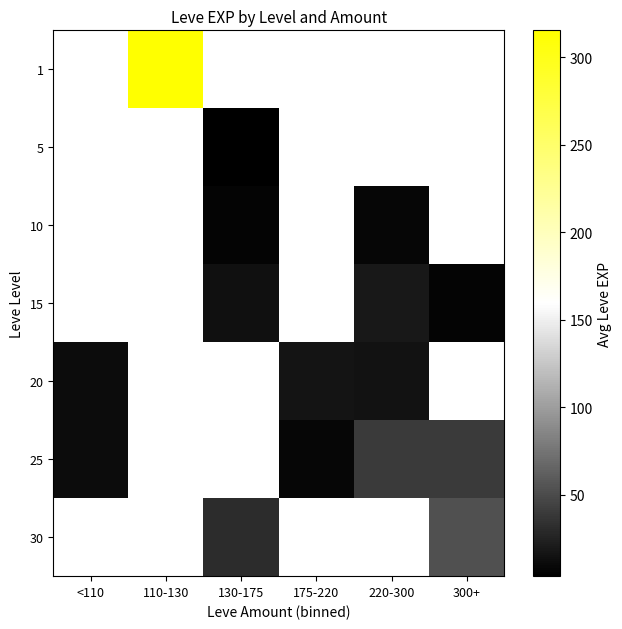

The value of 30 at 130-175 is 44.1. True or false?

False